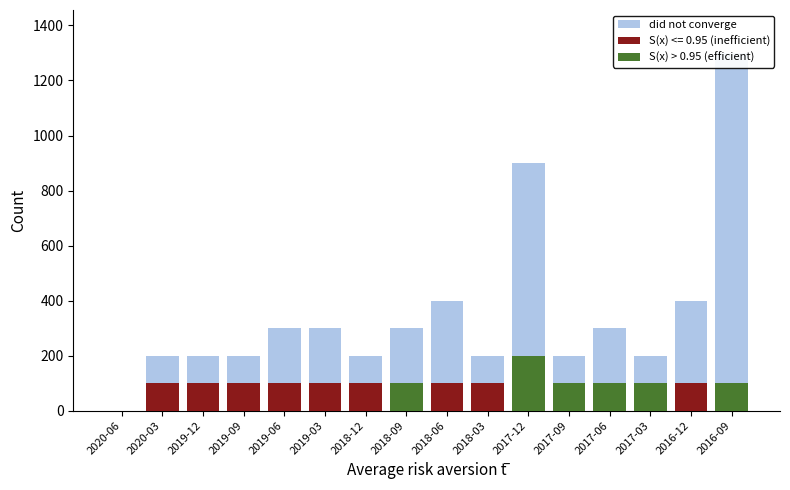

How many values in S(x) > 0.95 (efficient) are above zero?

6